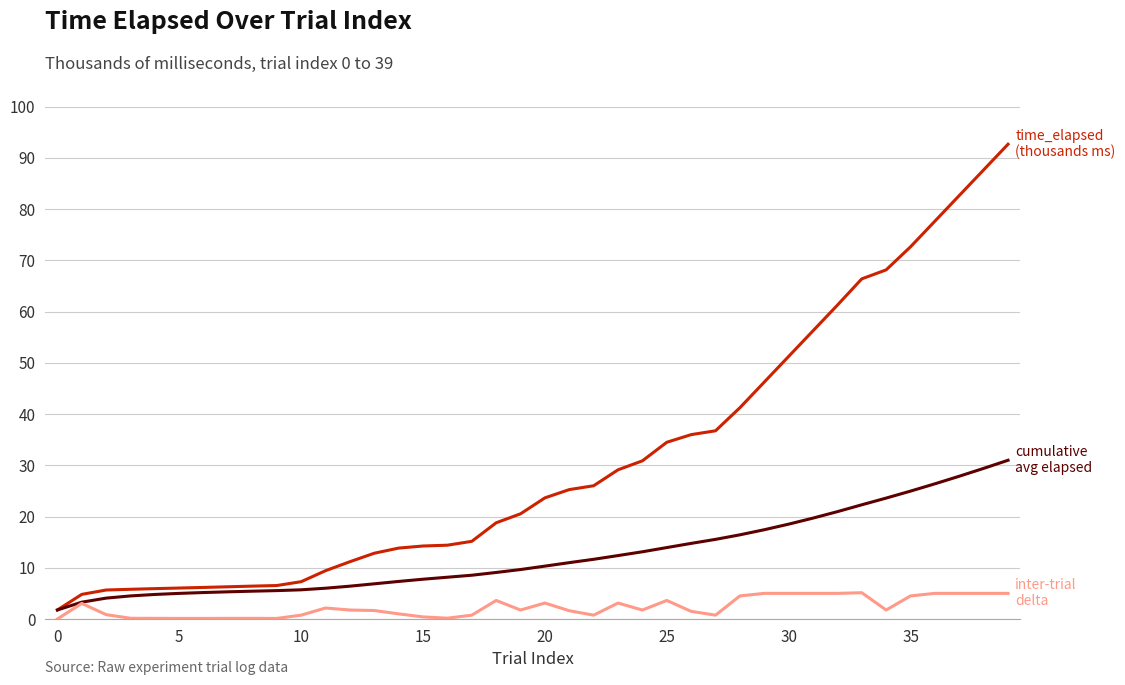

What is the greatest value displayed?

92.7